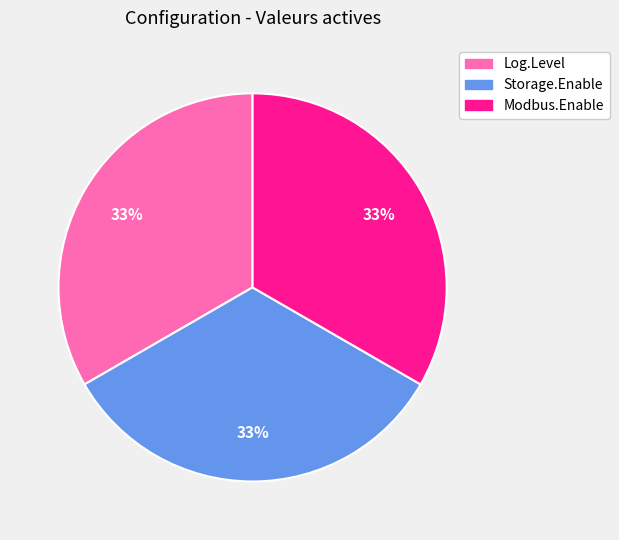

To the nearest percent, what is the average slice percentage?

33%